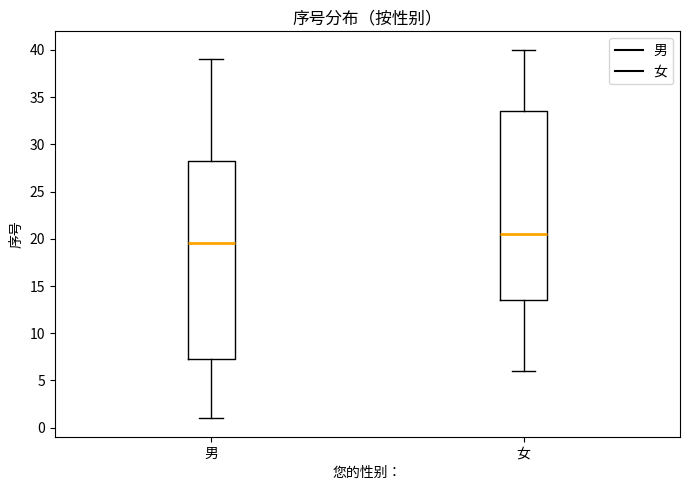

Comparing the boxes themselves (not the whiskers), which one is the tallest?

男